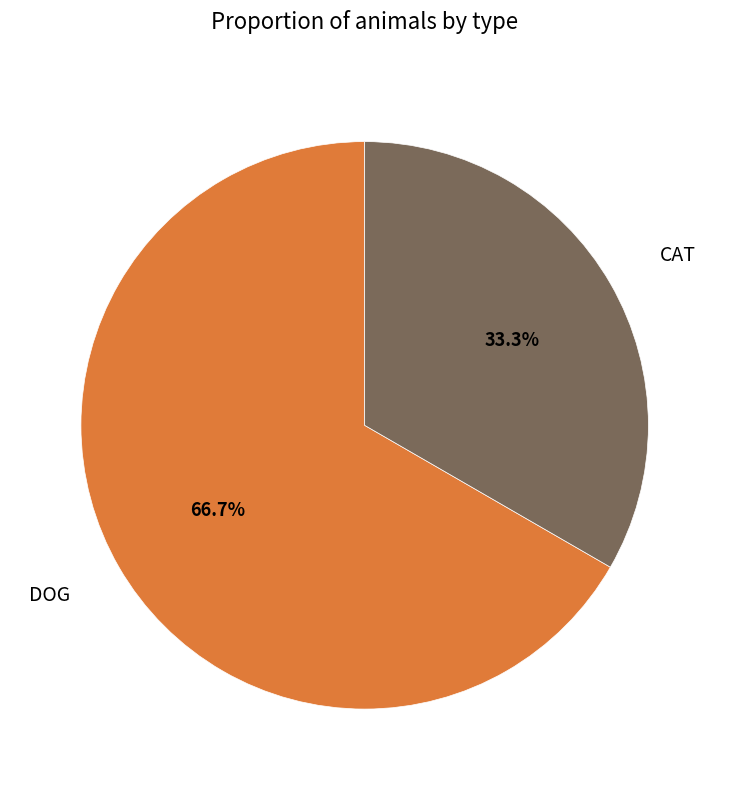

True or false: CAT accounts for 48% of the total.

False